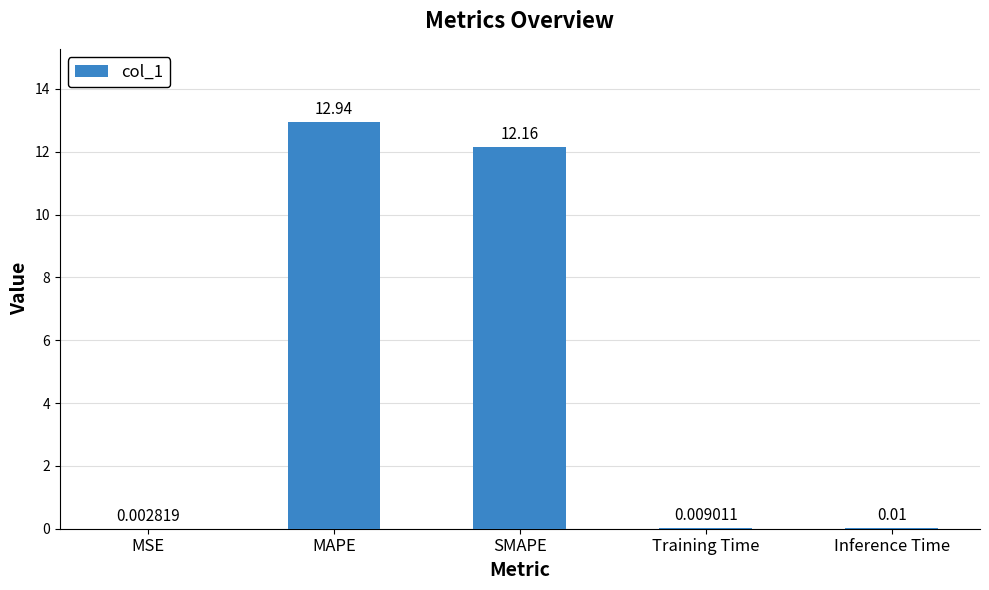

At which label is the value closest to 6?

Inference Time